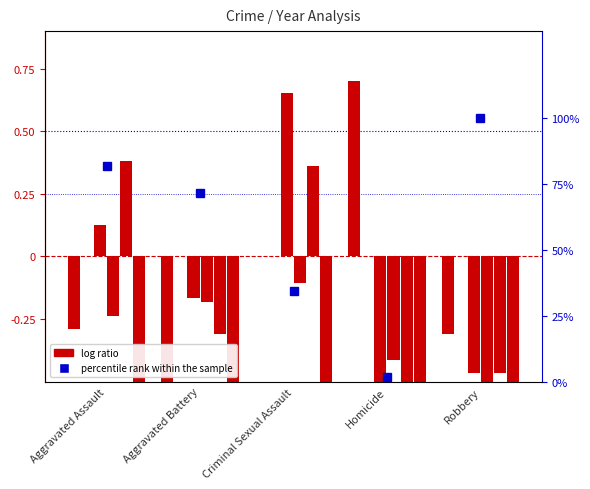

Does the chart contain stacked bars?

No